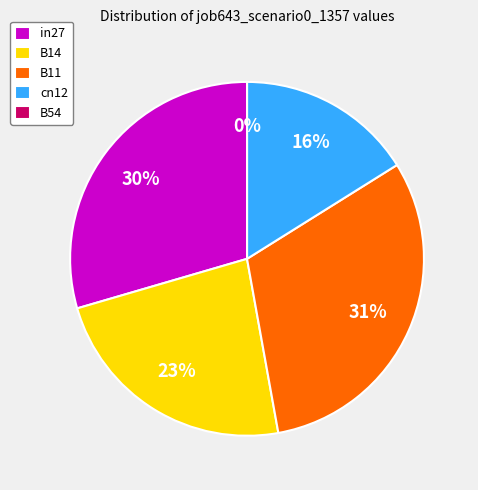

To the nearest percent, what is the average slice percentage?

20%